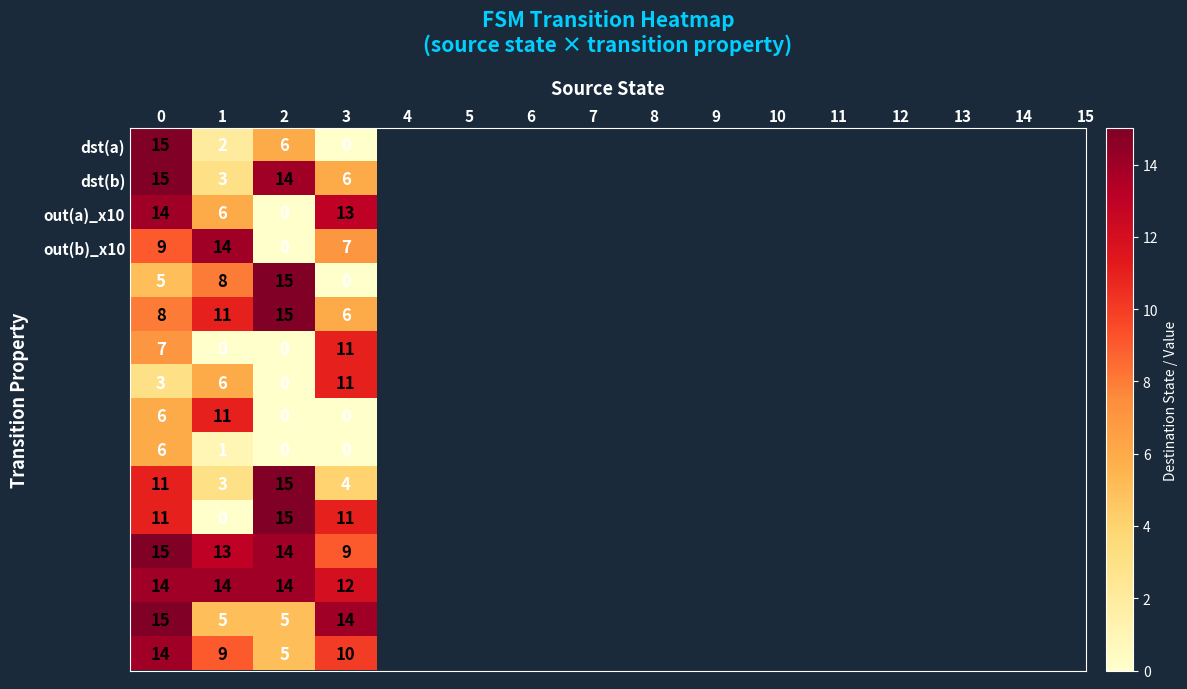

What is the greatest value displayed?

15